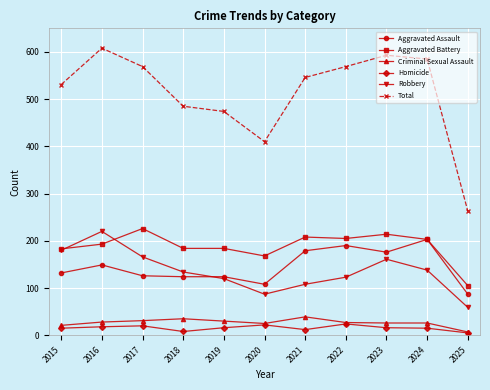

In Robbery, how many points are higher than both neighbors (excluding endpoints)?

2